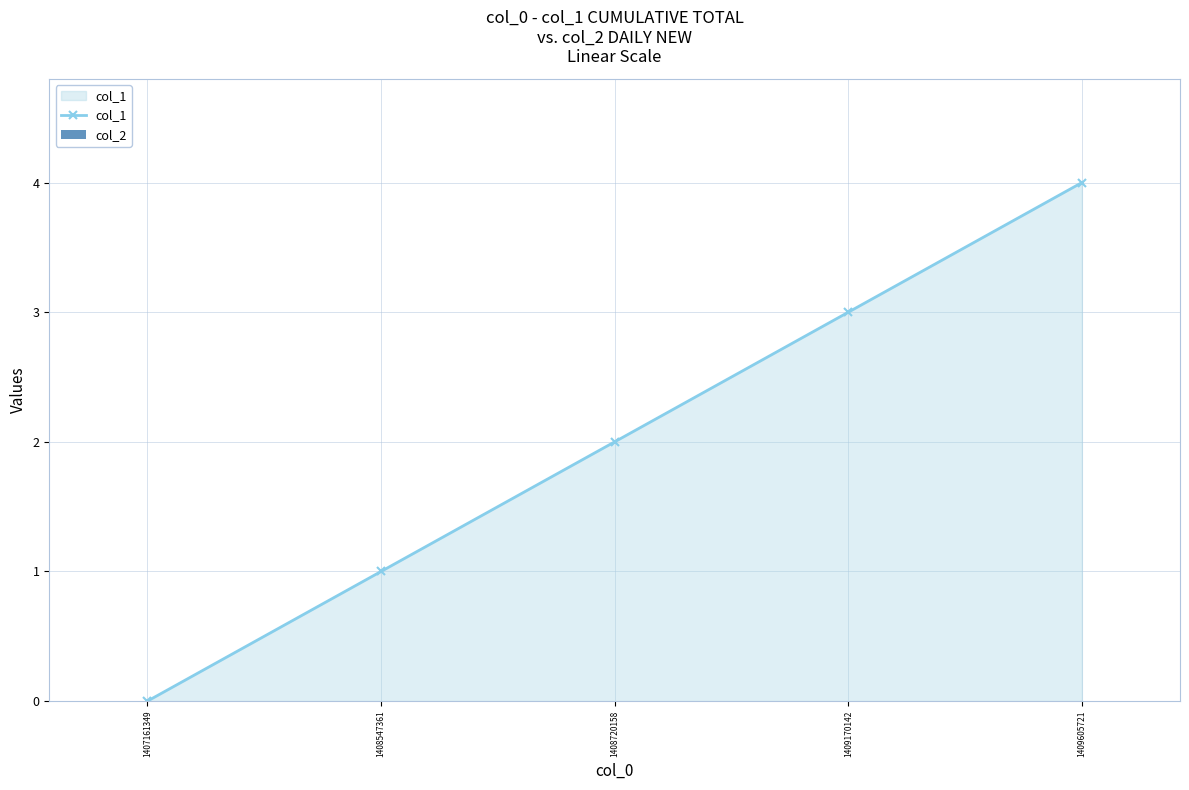

Is it true that the value at 1409605721 is 3?

False